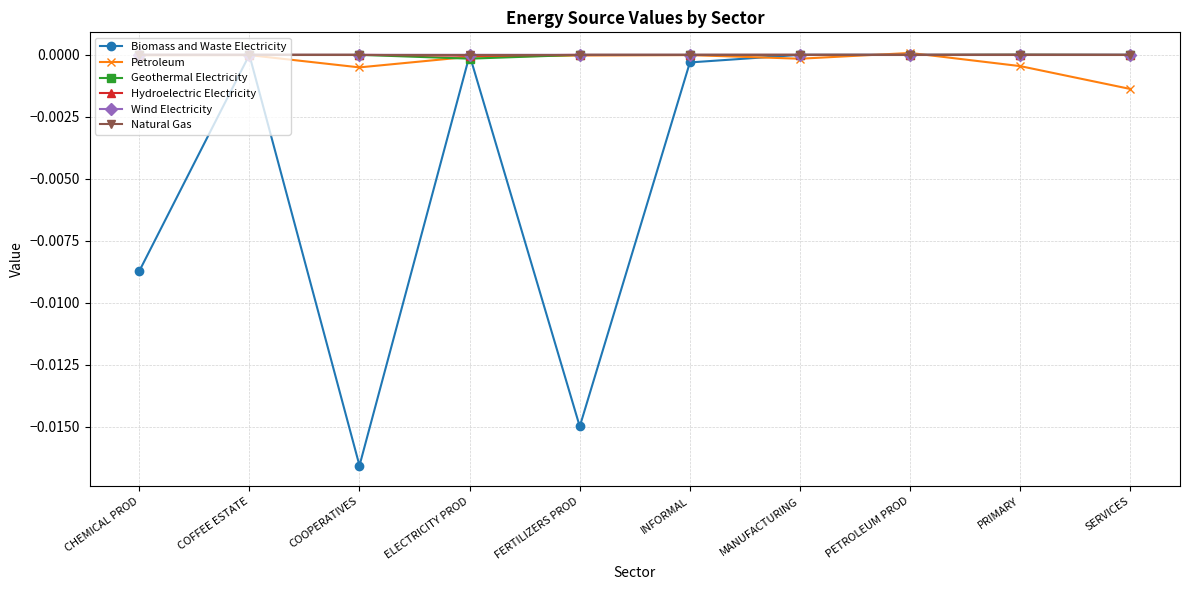

Which category has the lowest value across all series?

COOPERATIVES